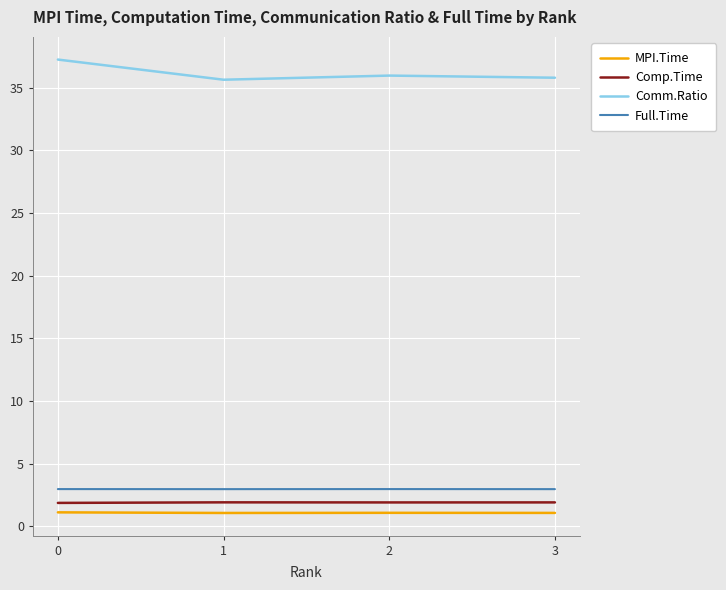

True or false: Comm.Ratio and Full.Time intersect in this chart.

False